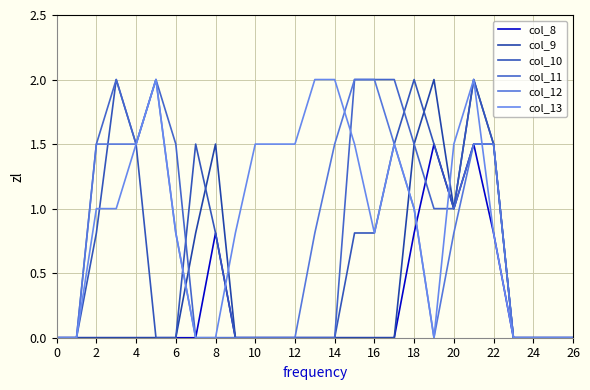

Is this an area chart (filled region under the line)?

No